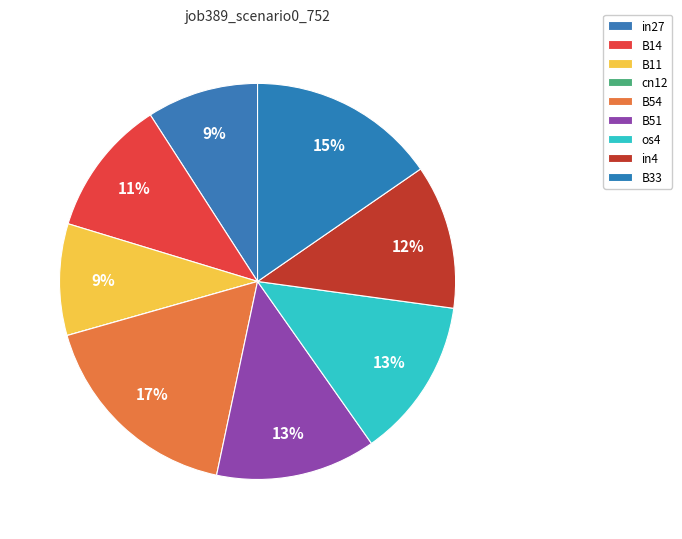

What is the smallest slice in the pie chart?

cn12